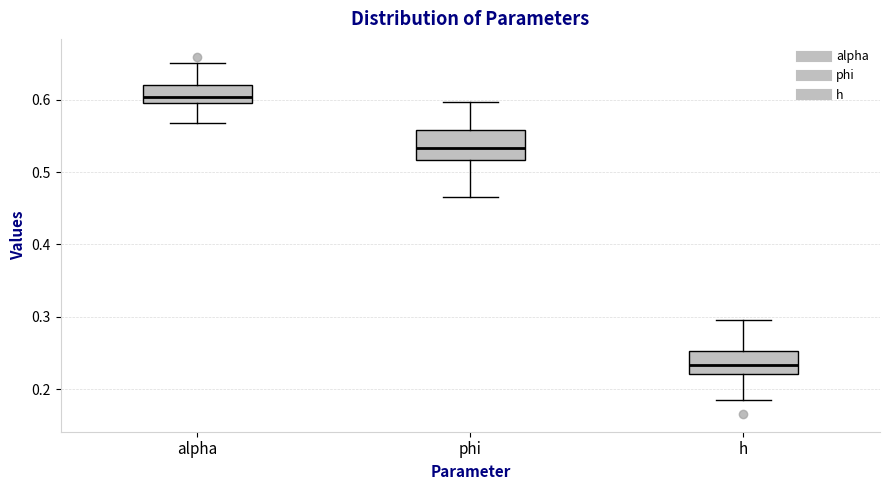

Which box is the tallest, from its lower edge to its upper edge?

phi